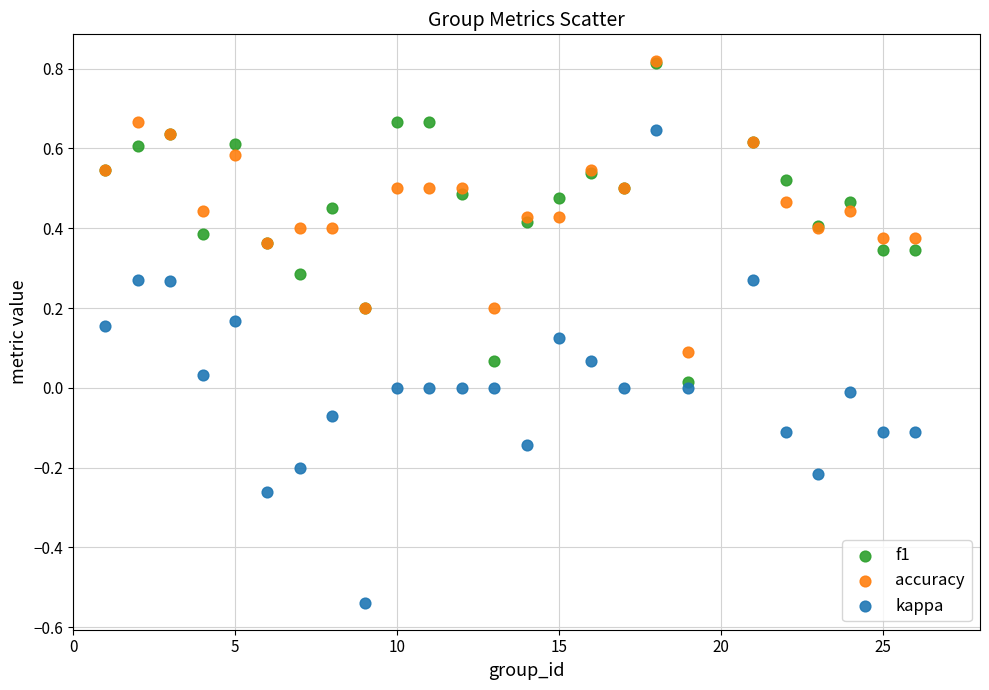

What are all the series names shown in the legend?

f1, accuracy, kappa